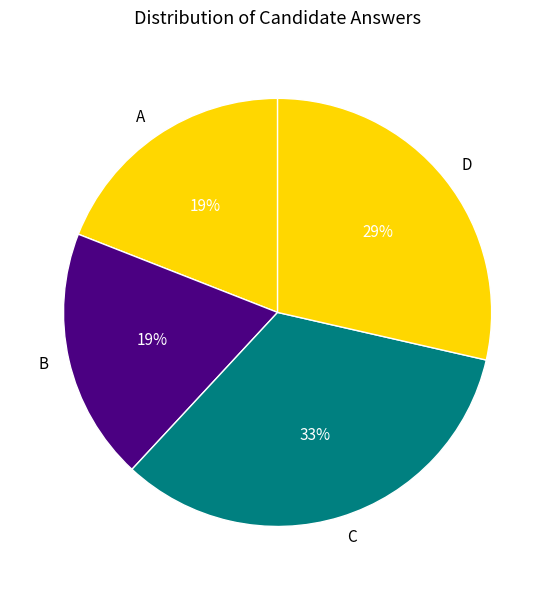

Is there any slice that represents more than half of the pie?

No